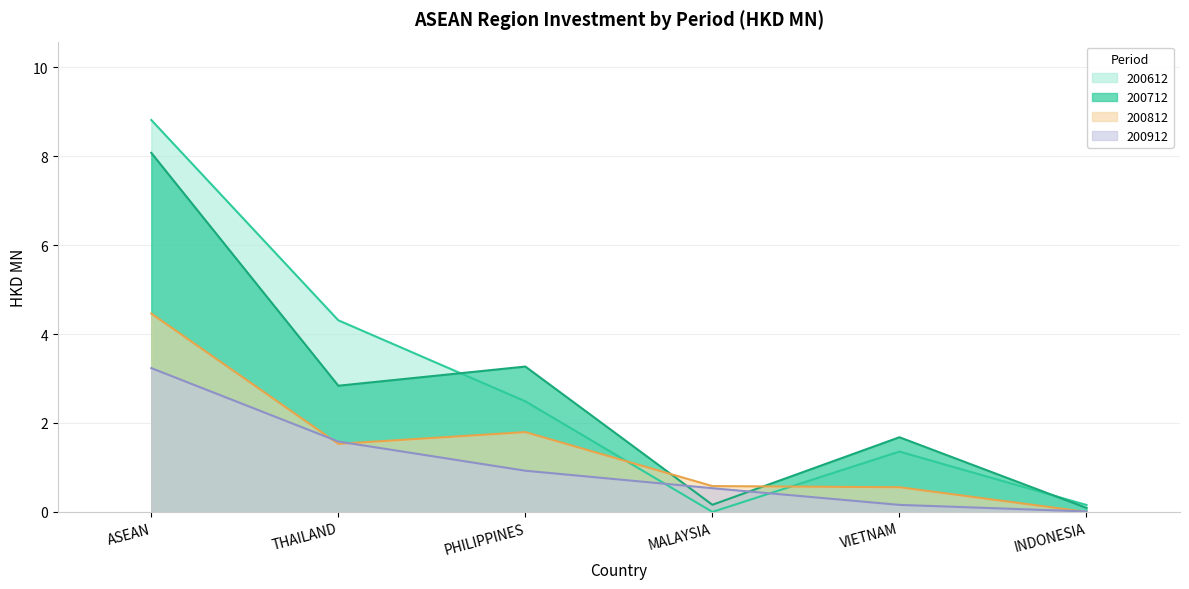

What is the label of the 3rd point from the right?

MALAYSIA